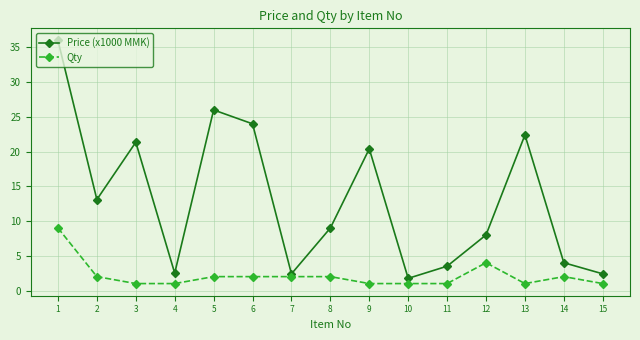

At which category does Price (x1000 MMK) reach its first local valley?

2